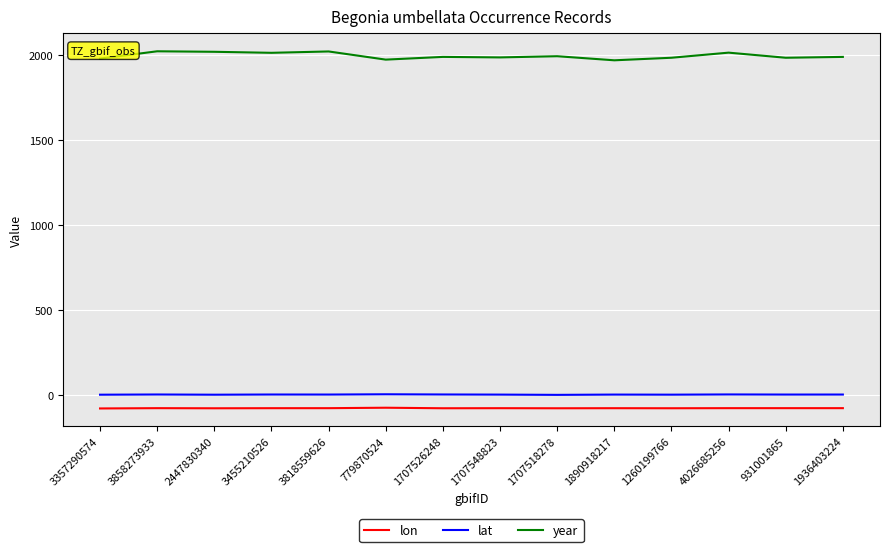

The value of year at 3818559626 is 2902.0. True or false?

False